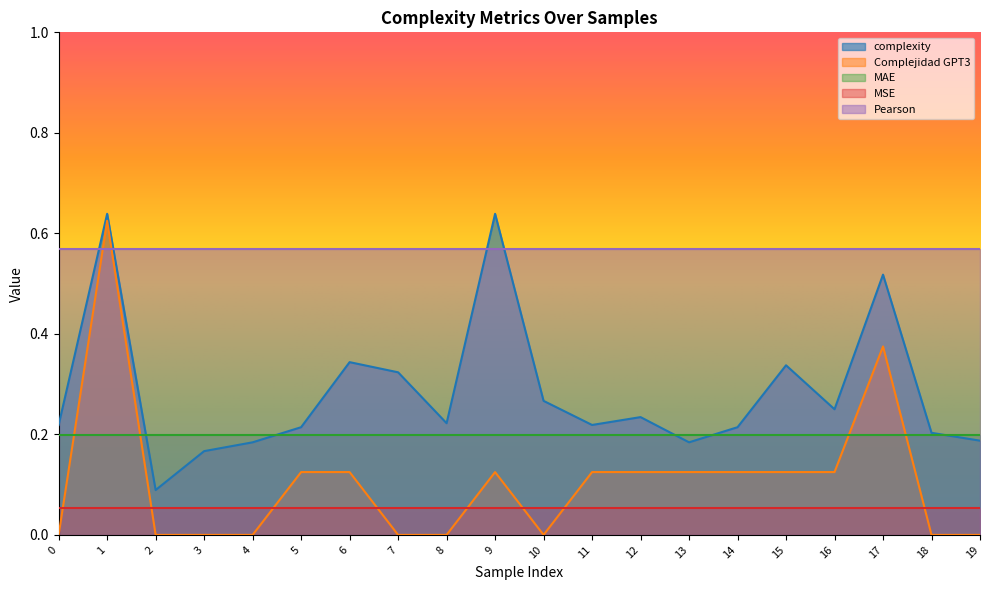

Reading left to right, what are all the values shown in this chart?

complexity: 0=0.2	1=0.6	2=0.1	3=0.2	4=0.2	5=0.2	6=0.3	7=0.3	8=0.2	9=0.6	10=0.3	11=0.2	12=0.2	13=0.2	14=0.2	15=0.3	16=0.2	17=0.5	18=0.2	19=0.2
Complejidad GPT3: 0=0.0	1=0.6	2=0.0	3=0.0	4=0.0	5=0.1	6=0.1	7=0.0	8=0.0	9=0.1	10=0.0	11=0.1	12=0.1	13=0.1	14=0.1	15=0.1	16=0.1	17=0.4	18=0.0	19=0.0
MAE: 0=0.2	1=0.2	2=0.2	3=0.2	4=0.2	5=0.2	6=0.2	7=0.2	8=0.2	9=0.2	10=0.2	11=0.2	12=0.2	13=0.2	14=0.2	15=0.2	16=0.2	17=0.2	18=0.2	19=0.2
MSE: 0=0.1	1=0.1	2=0.1	3=0.1	4=0.1	5=0.1	6=0.1	7=0.1	8=0.1	9=0.1	10=0.1	11=0.1	12=0.1	13=0.1	14=0.1	15=0.1	16=0.1	17=0.1	18=0.1	19=0.1
Pearson: 0=0.6	1=0.6	2=0.6	3=0.6	4=0.6	5=0.6	6=0.6	7=0.6	8=0.6	9=0.6	10=0.6	11=0.6	12=0.6	13=0.6	14=0.6	15=0.6	16=0.6	17=0.6	18=0.6	19=0.6